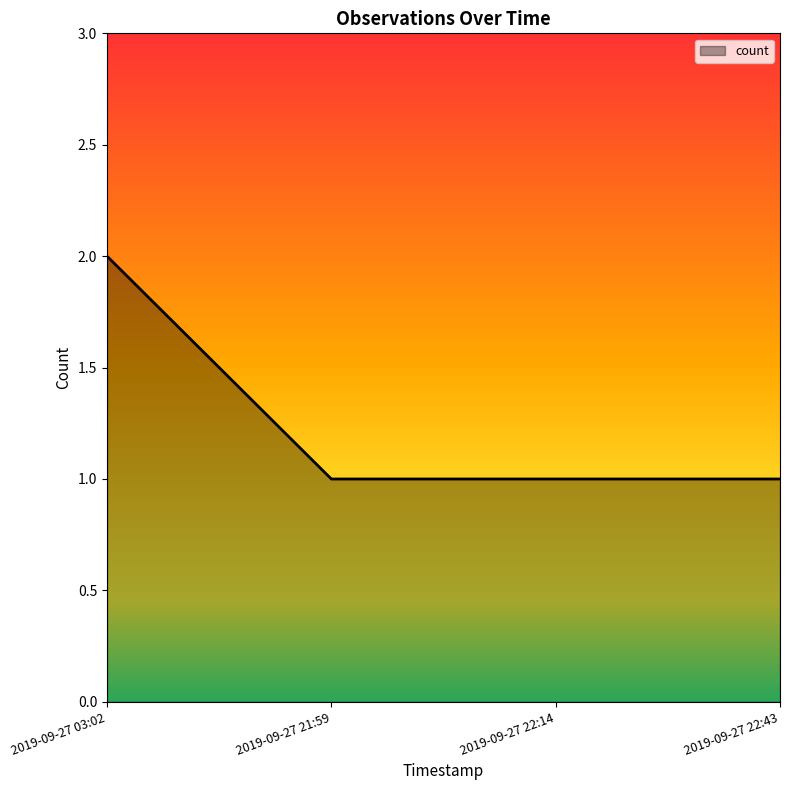

Which has a higher value, 2019-09-27 21:59 or 2019-09-27 03:02?

2019-09-27 03:02